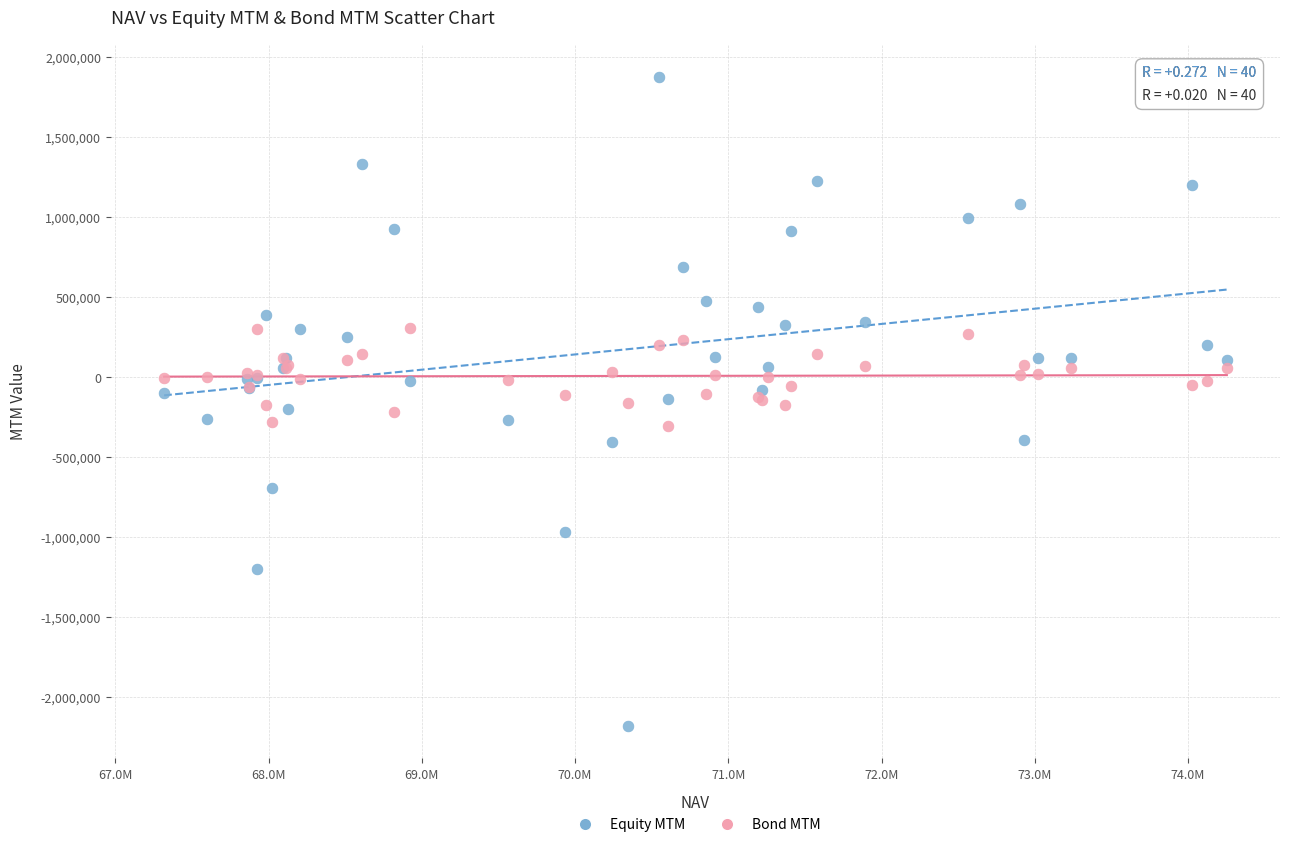

What is the X range (max minus min) for the scatter plot?

6935908.0